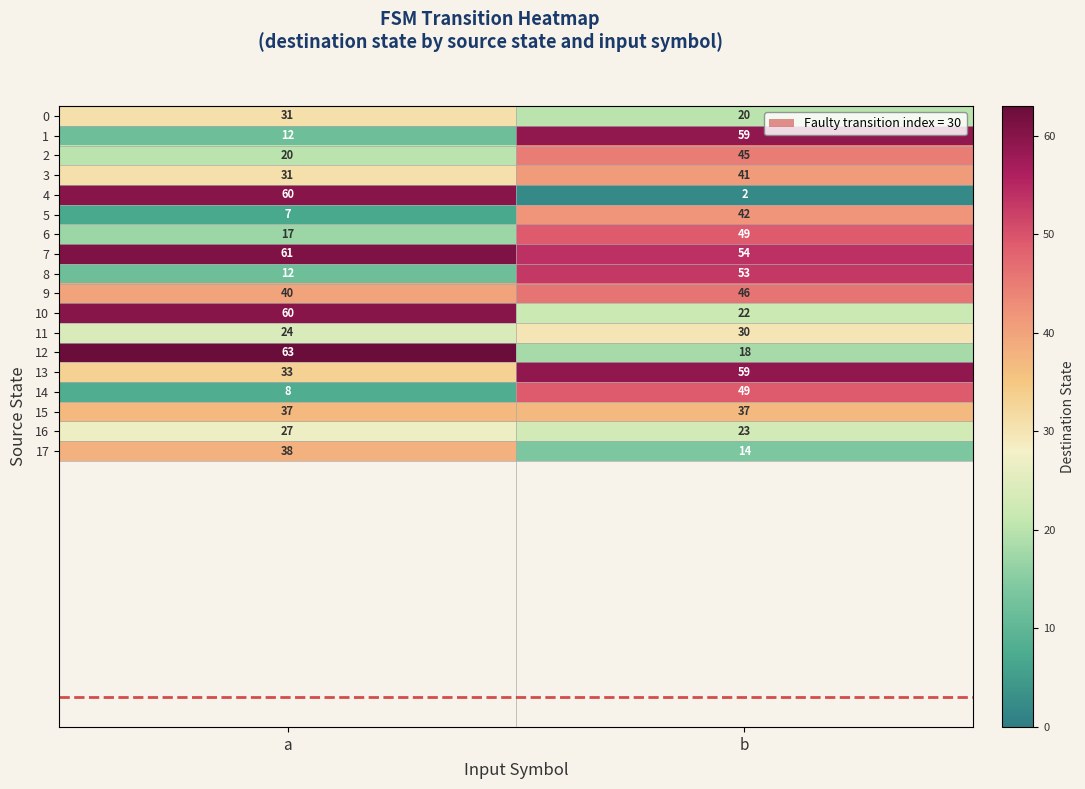

What is the difference between the highest and lowest values at a?

56